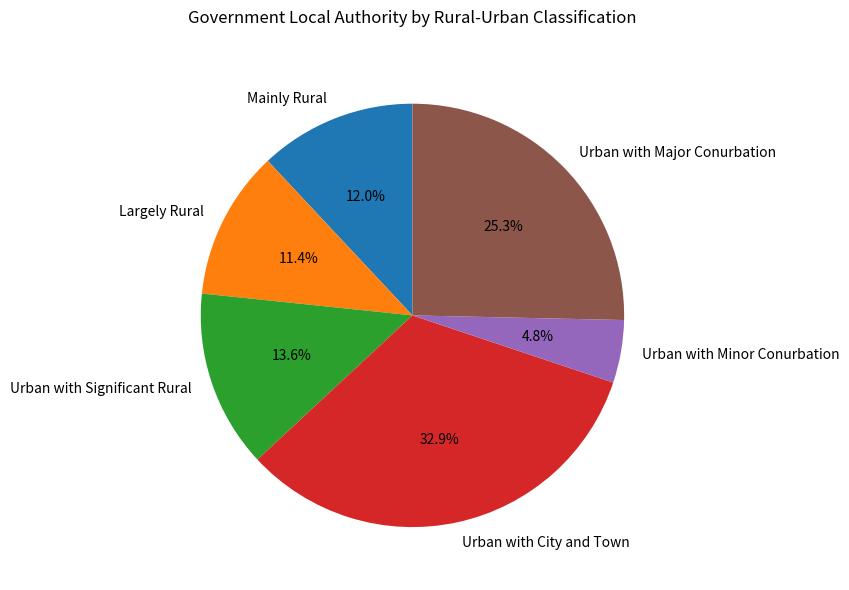

Is it true that Urban with Significant Rural is 25% of the pie?

False